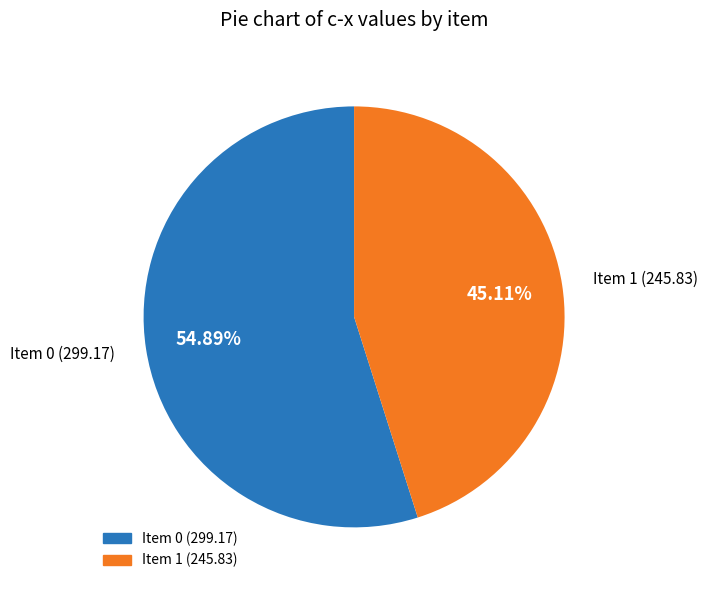

Does any single category account for the majority?

Yes